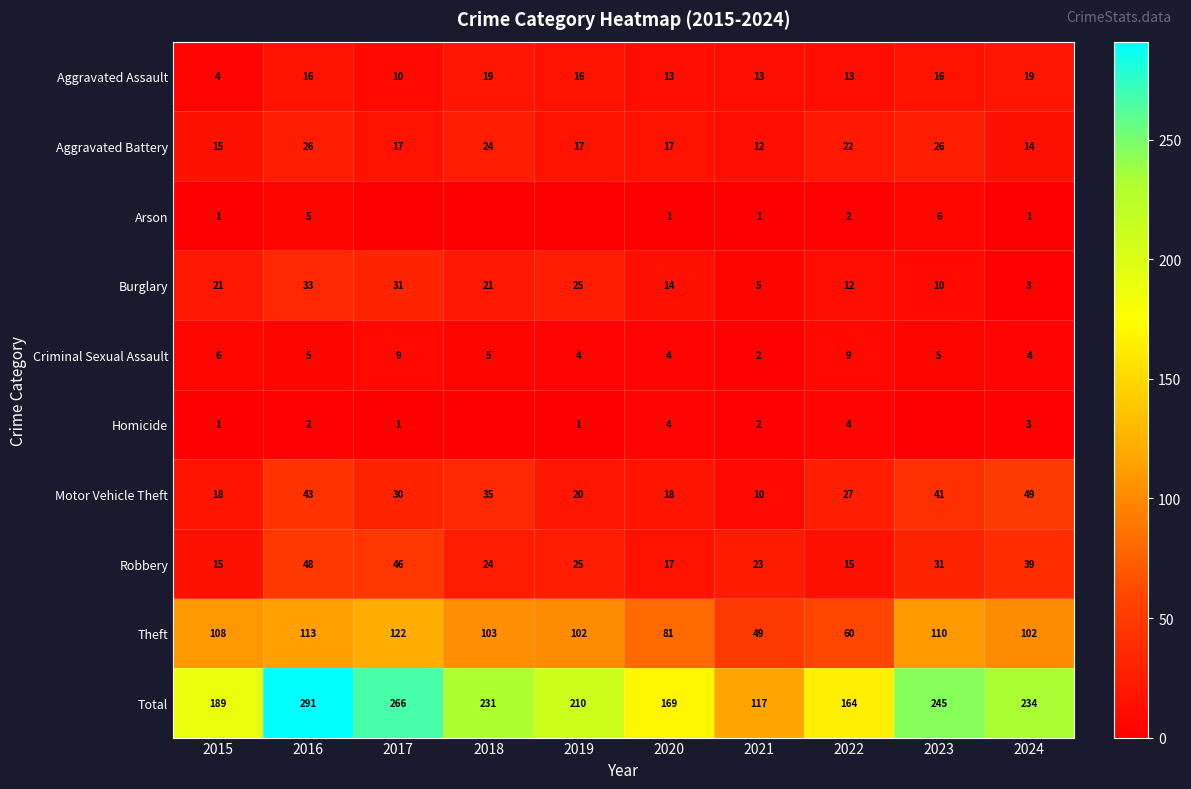

Between 2016 and 2020, which series saw the biggest shift?

Total